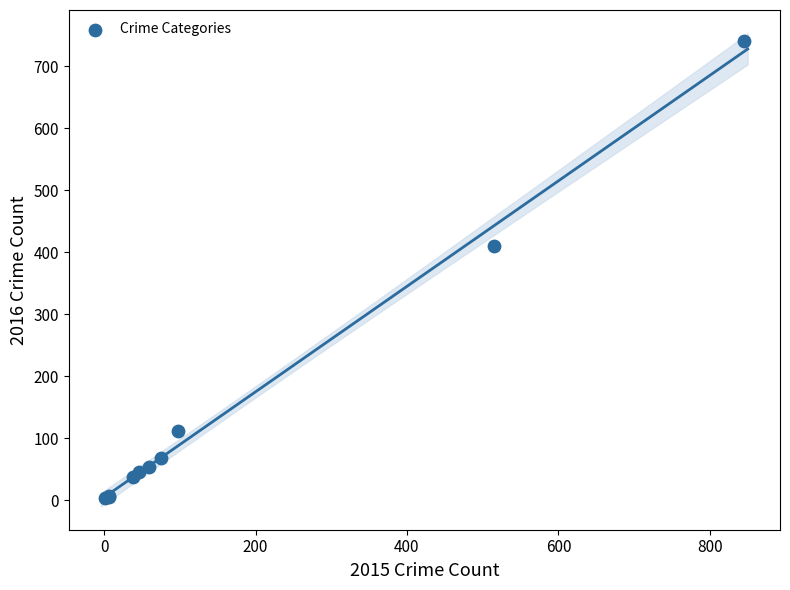

What Y value in the scatter plot is closest to 372?

409